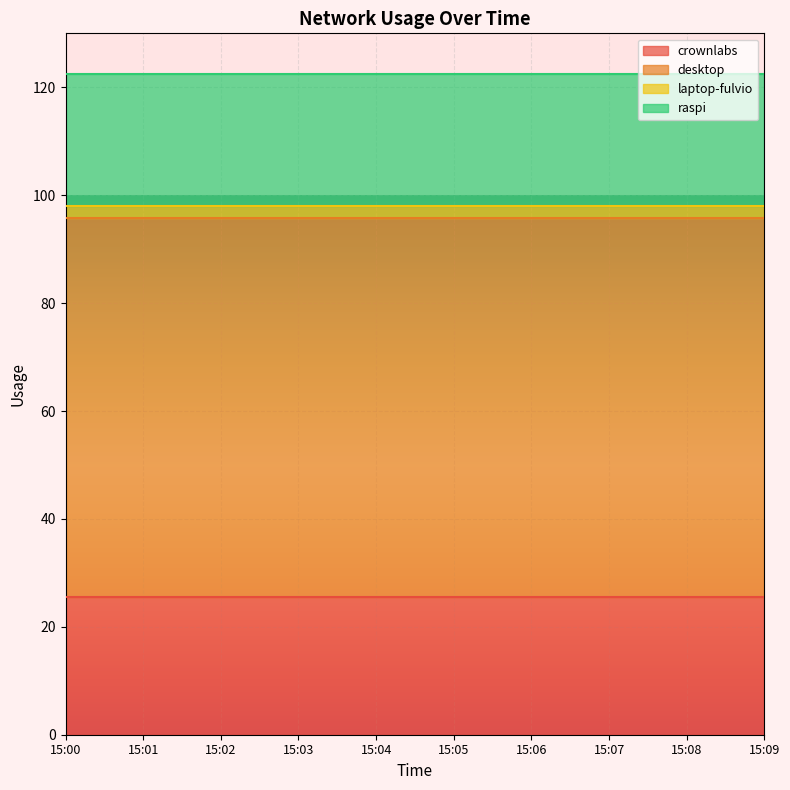

Where is crownlabs nearest to the value 25?

15:00